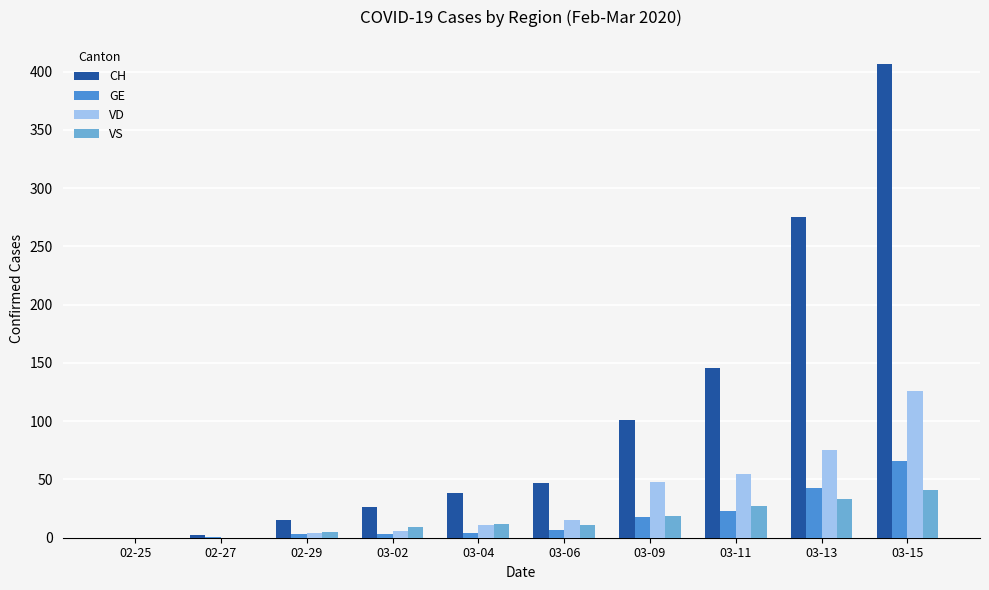

At which category is the sum across all series the highest?

03-15